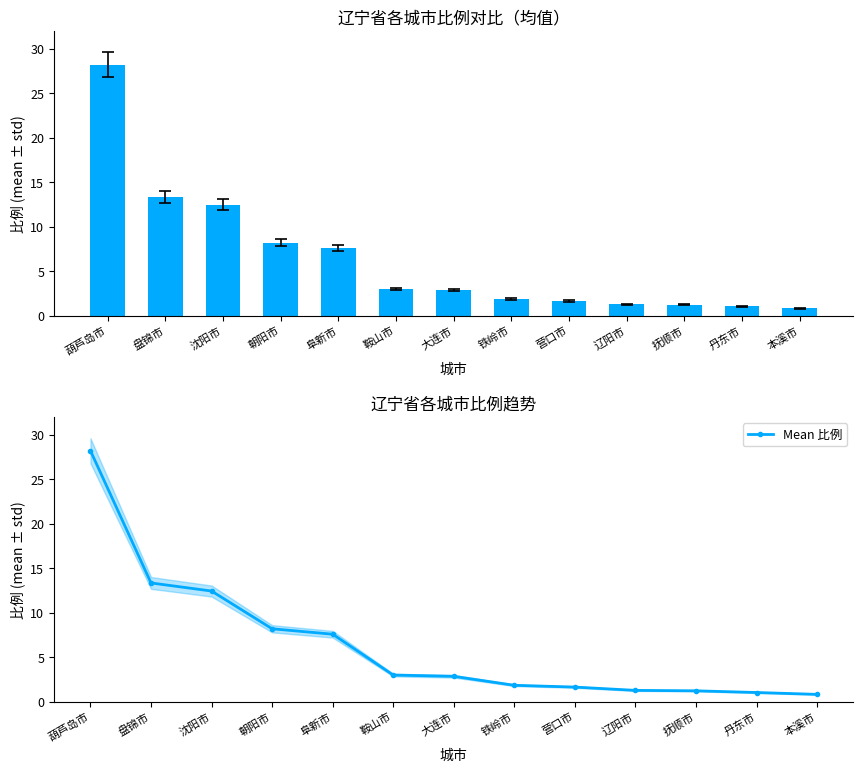

What is the value of the Mean 比例 bar at the 11th from the left?

1.2